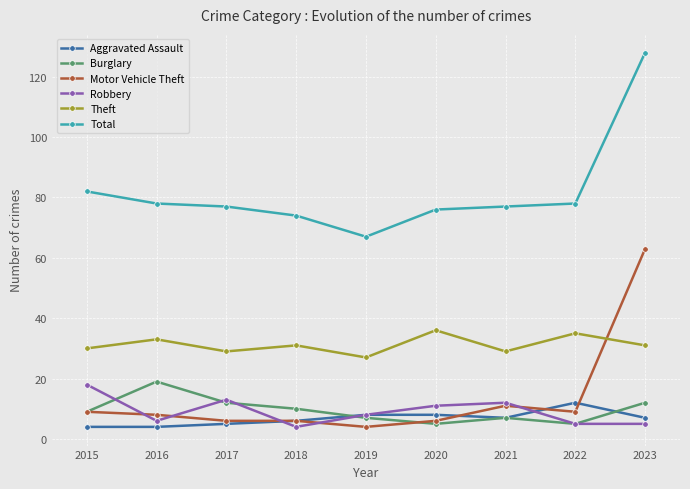

Reading left to right, transcribe all the data shown in this chart.

Aggravated Assault: 2015=4	2016=4	2017=5	2018=6	2019=8	2020=8	2021=7	2022=12	2023=7
Burglary: 2015=9	2016=19	2017=12	2018=10	2019=7	2020=5	2021=7	2022=5	2023=12
Motor Vehicle Theft: 2015=9	2016=8	2017=6	2018=6	2019=4	2020=6	2021=11	2022=9	2023=63
Robbery: 2015=18	2016=6	2017=13	2018=4	2019=8	2020=11	2021=12	2022=5	2023=5
Theft: 2015=30	2016=33	2017=29	2018=31	2019=27	2020=36	2021=29	2022=35	2023=31
Total: 2015=82	2016=78	2017=77	2018=74	2019=67	2020=76	2021=77	2022=78	2023=128